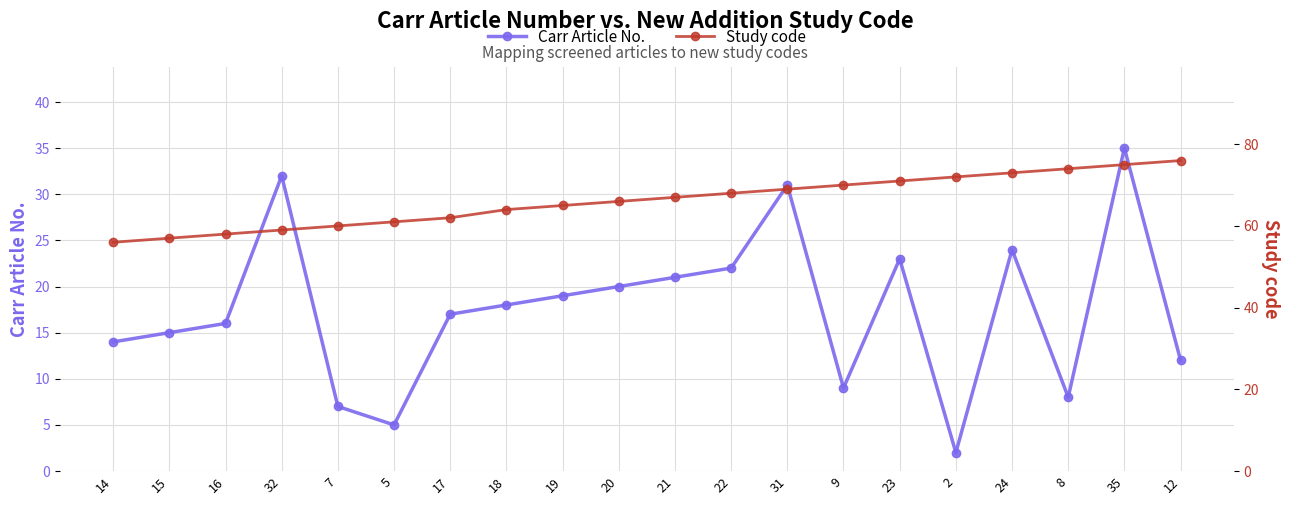

How many data points in Study code are above 67?

9